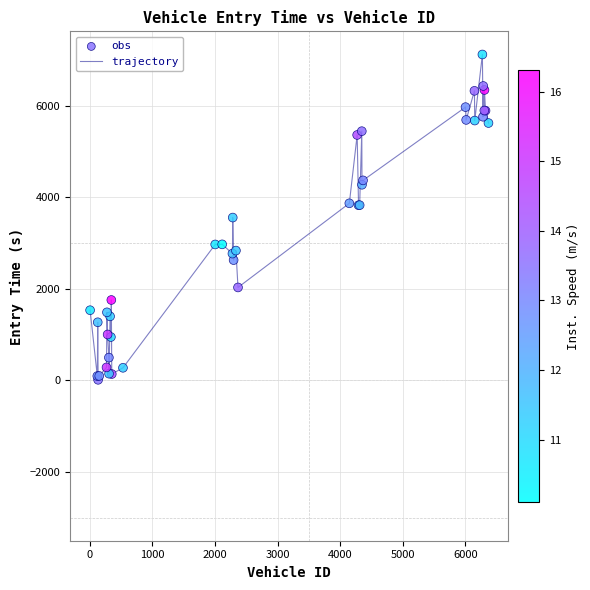

What is the maximum value shown in the chart?

7127.5